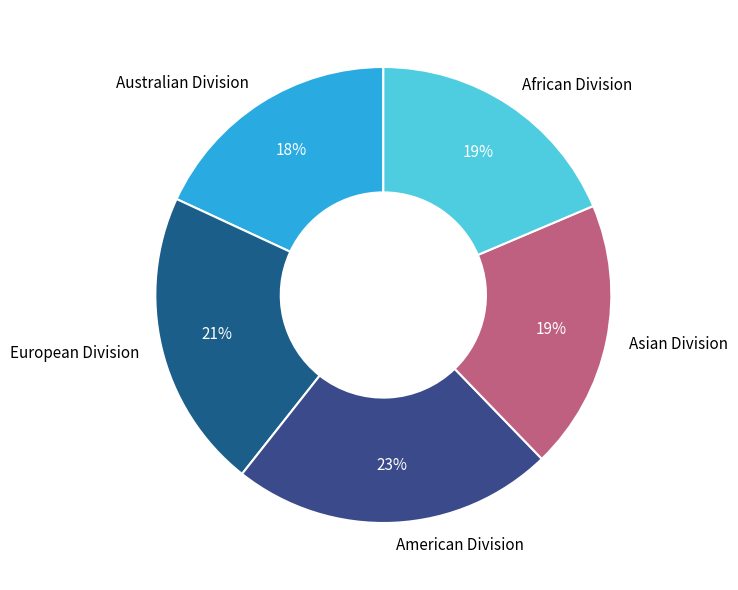

Is there any slice that represents more than half of the pie?

No